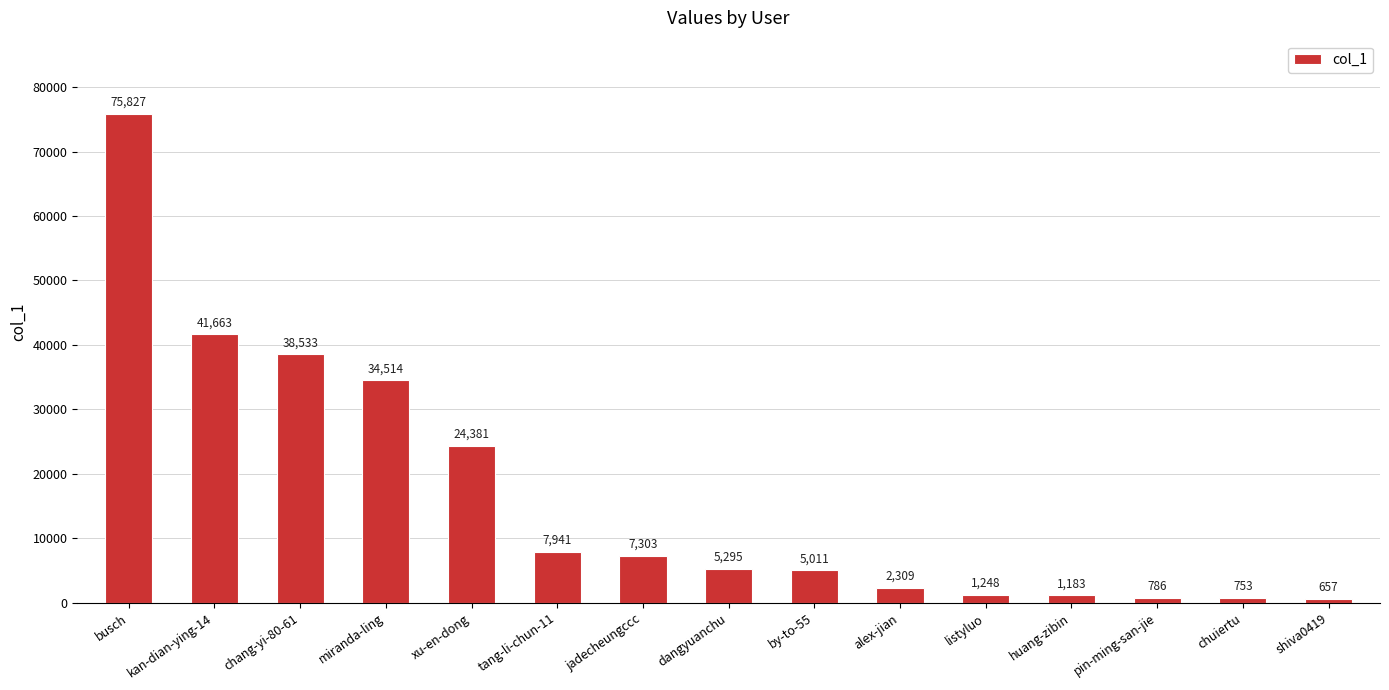

What is the difference between the maximum and minimum values?

75170